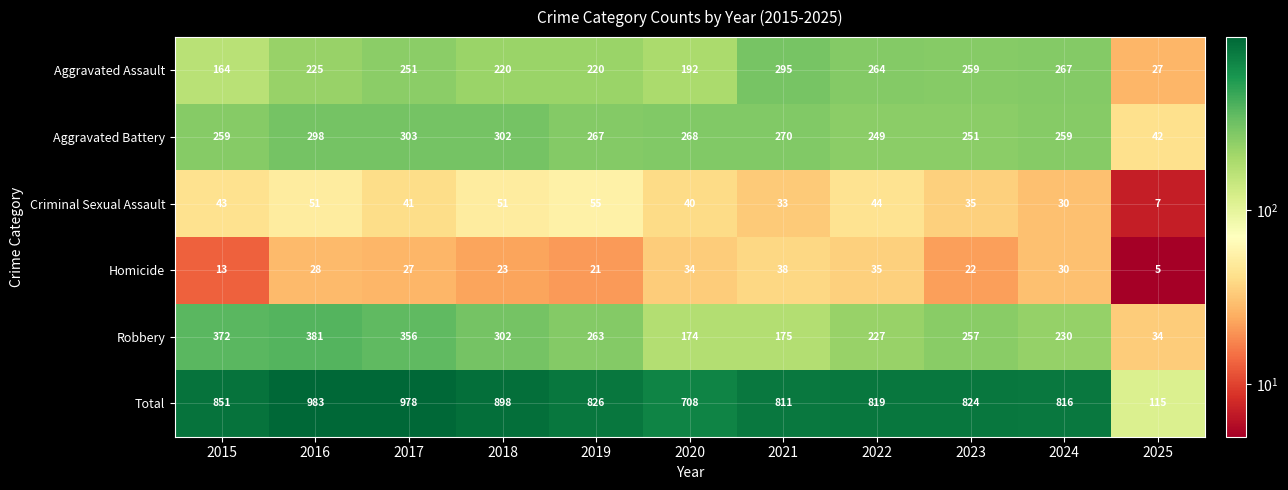

Count the number of data series in this chart.

6